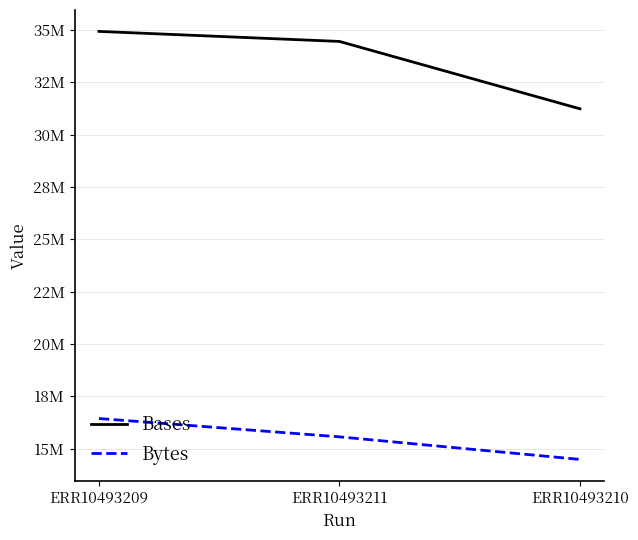

What is the spread (max minus min) of values at ERR10493211?

18888421